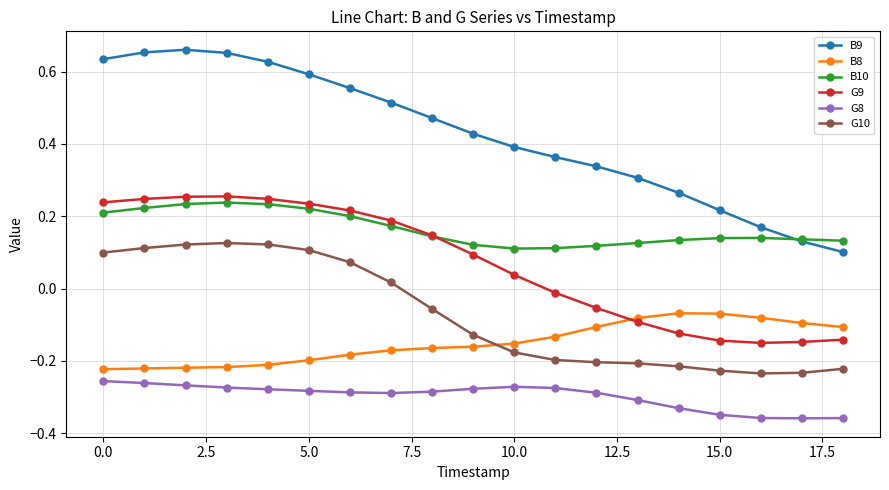

True or false: G9 has more than 0 interior local peaks.

True